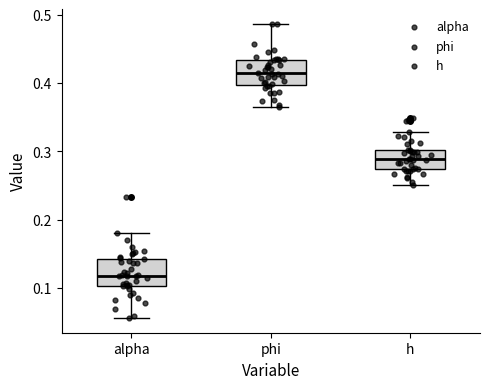

Reading left to right, read every box against the y-axis: the position of its median line, the range the box covers, and the ends of its whiskers. The values are not printed on the chart, so give them approximately, as read against the axis.

alpha: median 0.12, box 0.10 to 0.14, whiskers 0.06 to 0.18
phi: median 0.41, box 0.40 to 0.43, whiskers 0.37 to 0.49
h: median 0.29, box 0.27 to 0.30, whiskers 0.25 to 0.33